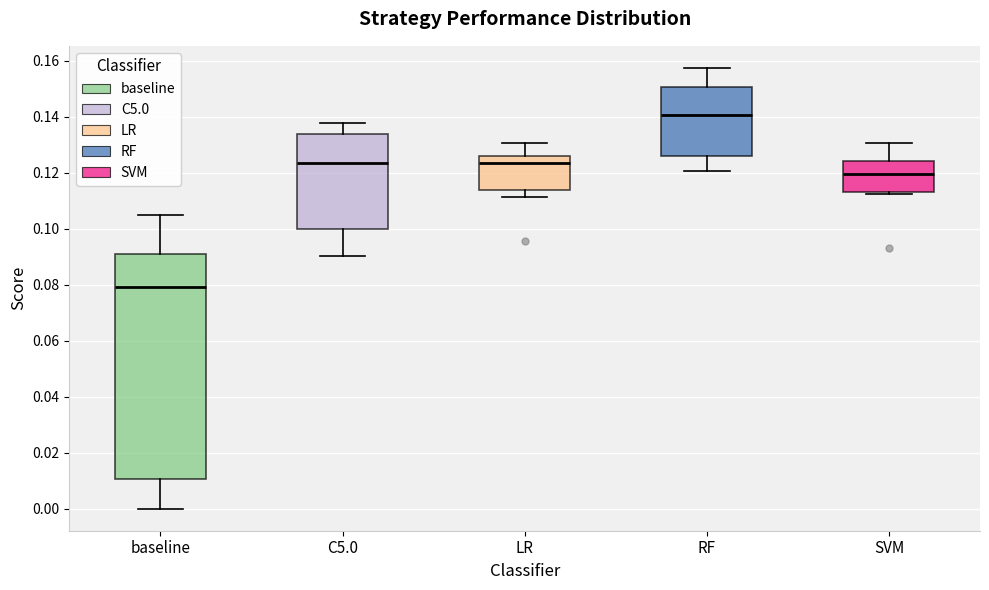

Which box's median line is the lowest?

baseline